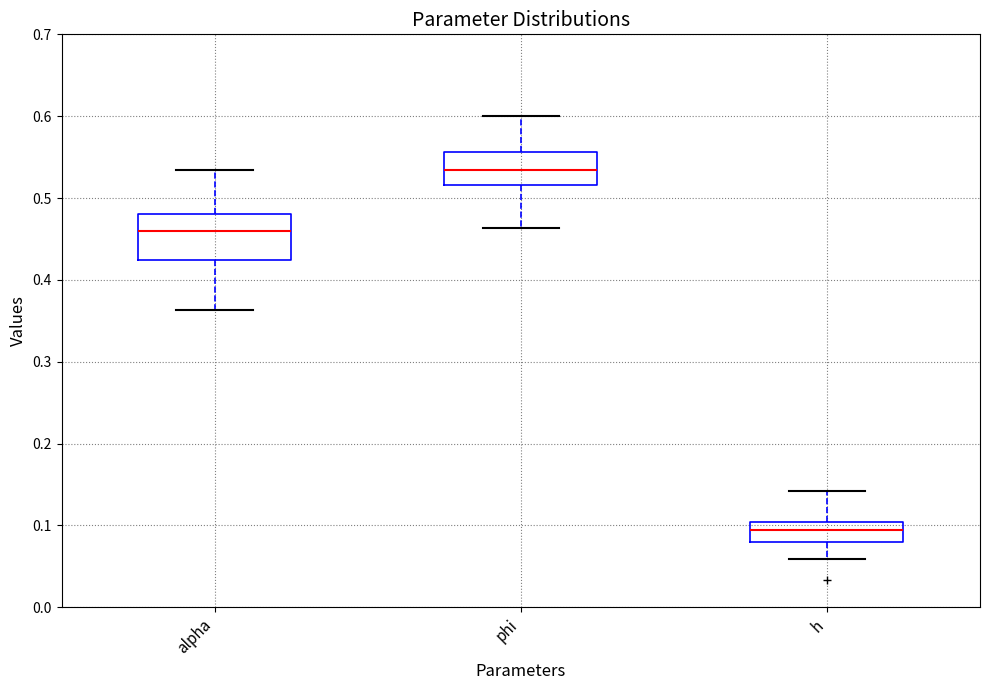

Which box's median line is the lowest?

h